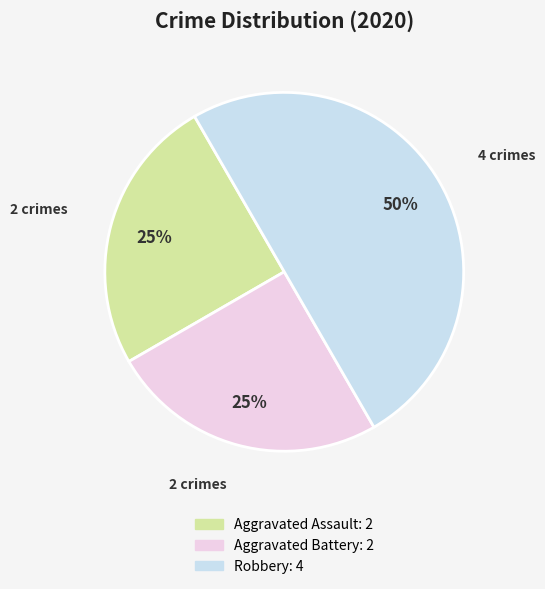

To the nearest percent, what is the difference between the largest and smallest slice percentages?

25%